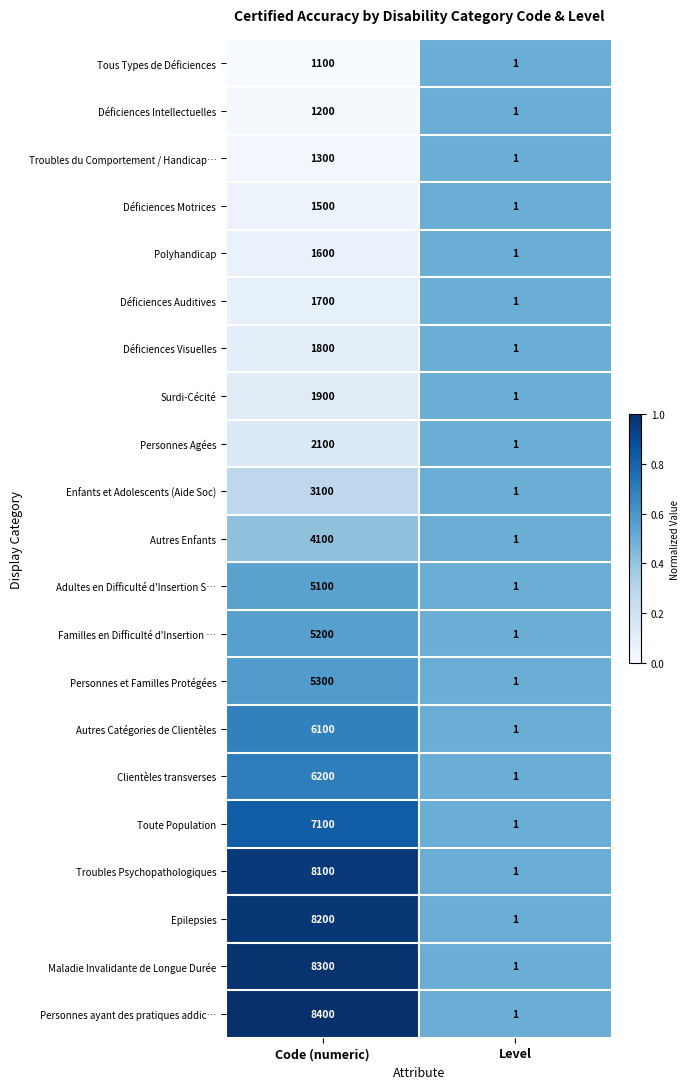

Which label corresponds to the smallest value in the chart?

Level